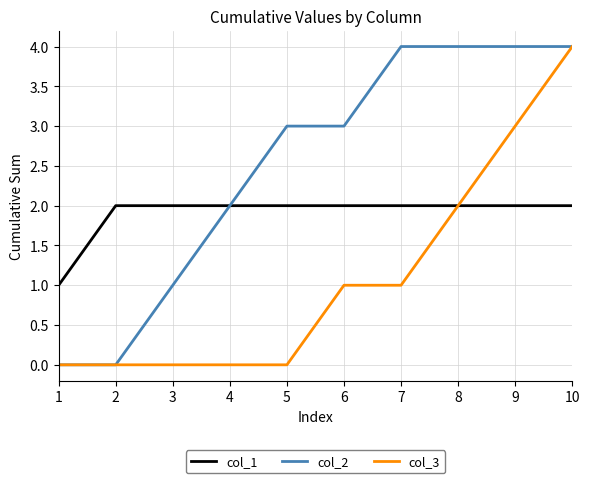

True or false: col_3 has a value of -2 at 1.

False